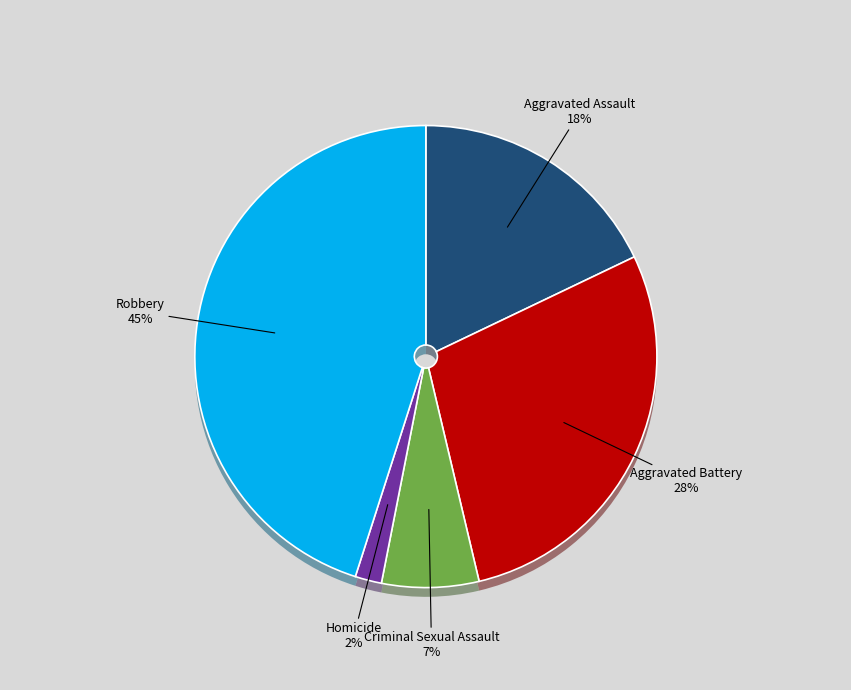

Which category has the smallest portion of the pie?

Homicide